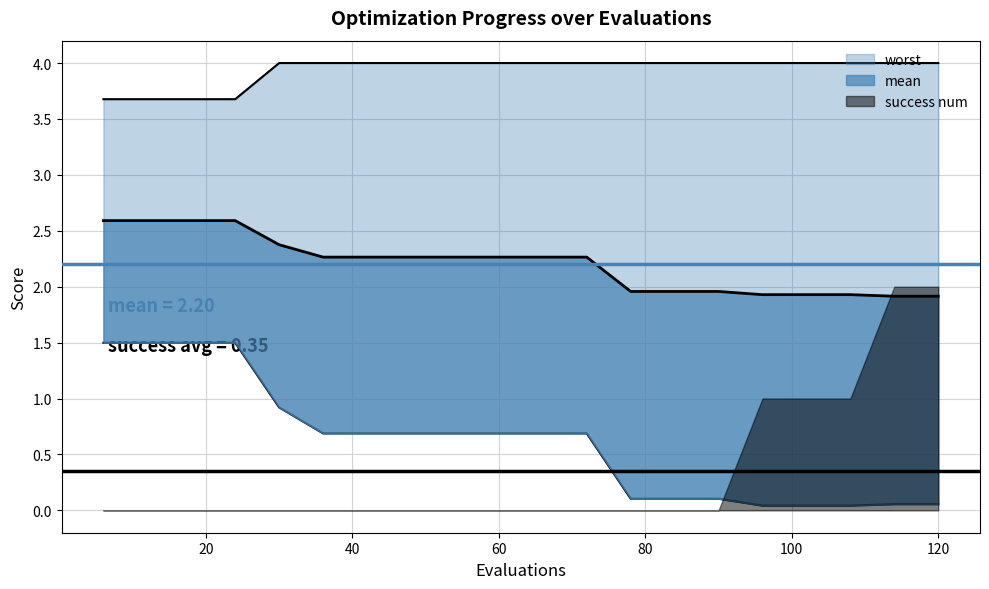

True or false: worst has more than 0 interior local peaks.

False